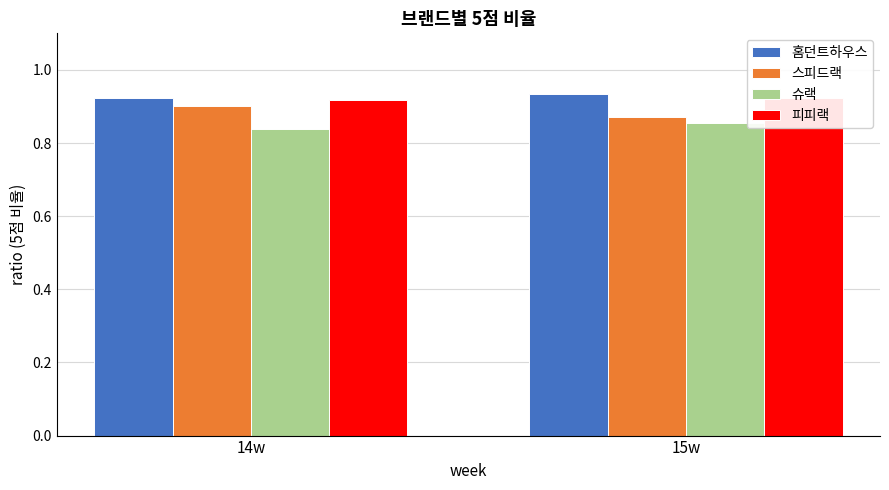

Rank the categories by 스피드랙 value from lowest to highest.

15w, 14w